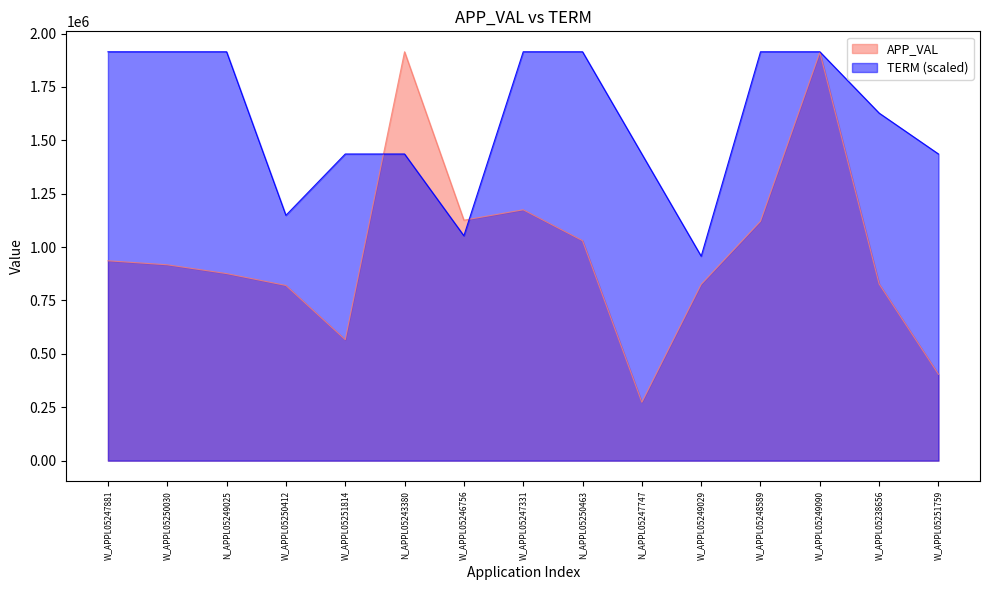

What is the value of the TERM point at the 3rd from the left?

1914591.0